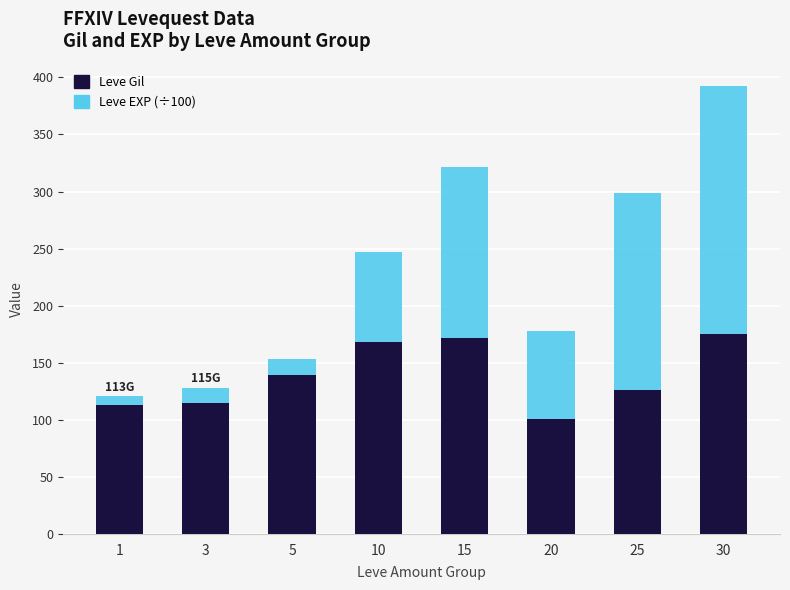

What is the total value across all series at 3?

128.3